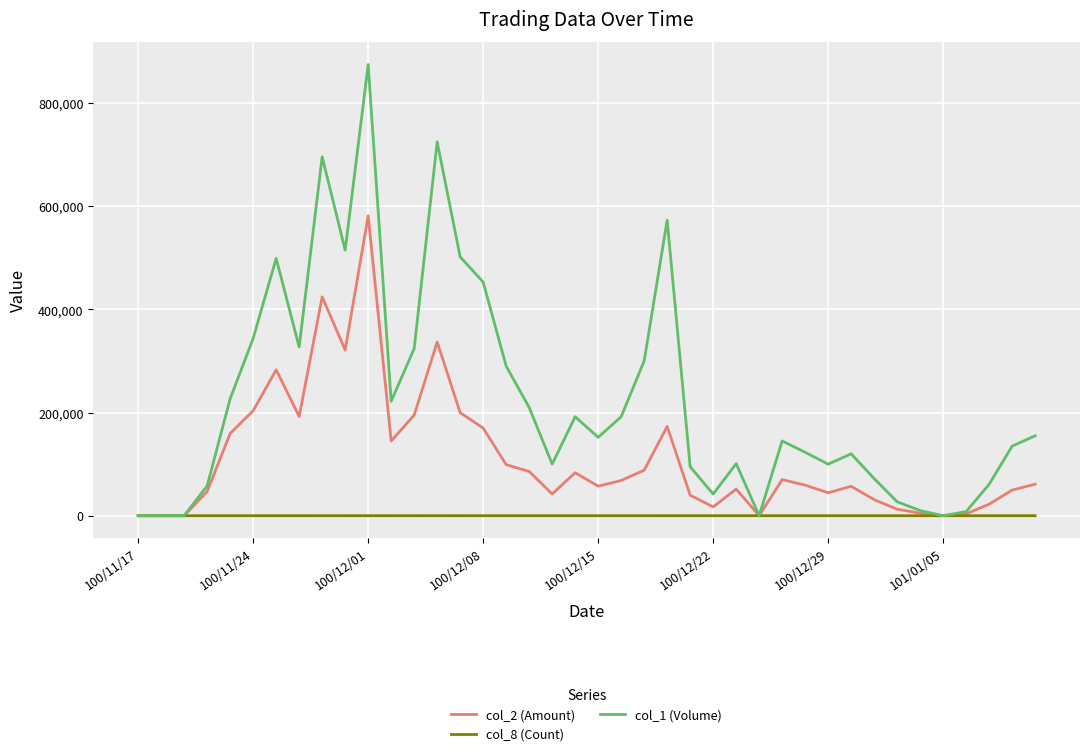

Which series has the largest total across all categories?

col_1 (Volume)